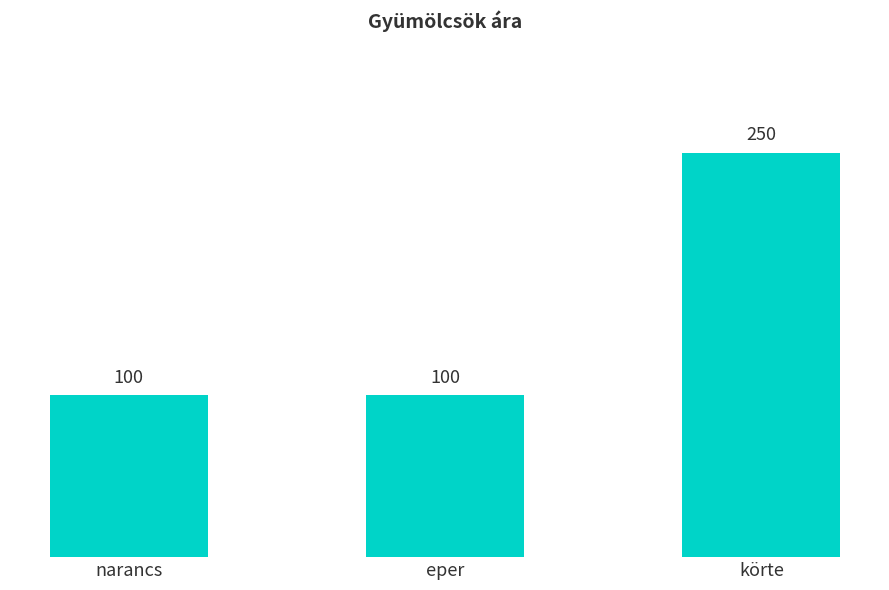

How many series are shown in this chart?

1